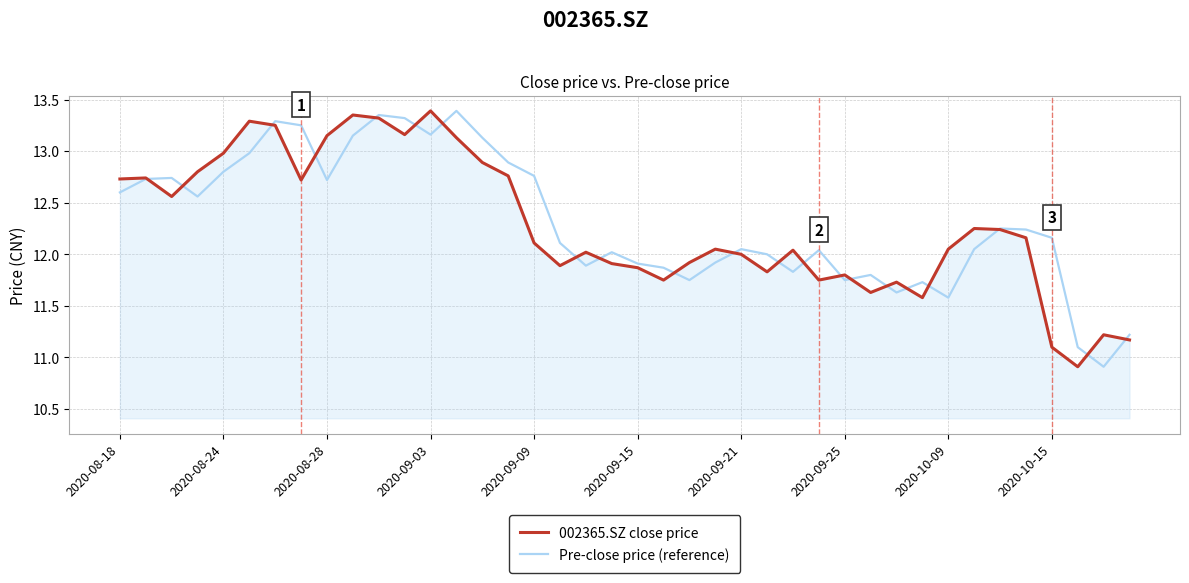

What is the highest value of the Pre-close price (reference) series?

13.4